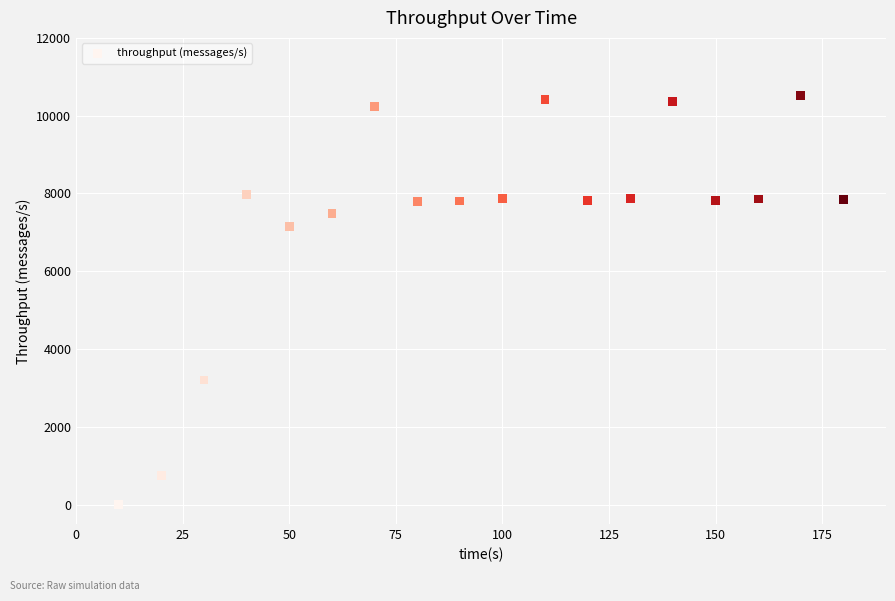

What Y value in the scatter plot is closest to 5260?

7153